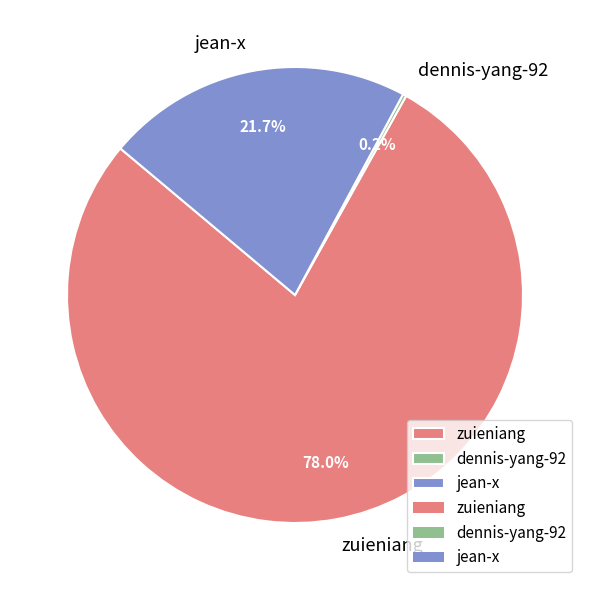

Which has a higher value, jean-x or zuieniang?

zuieniang